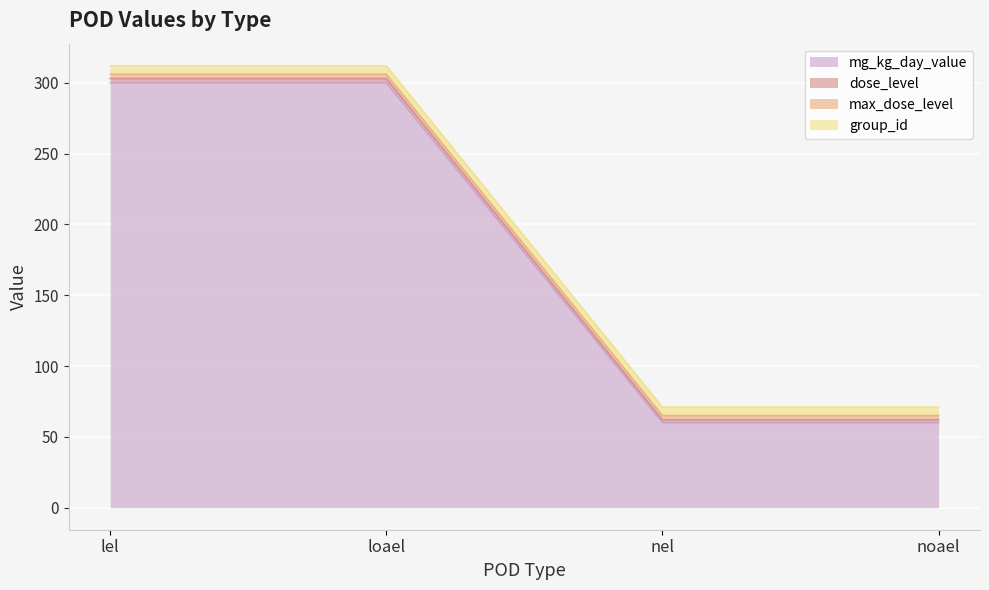

True or false: dose_level has more than 0 points higher than both neighbors.

False